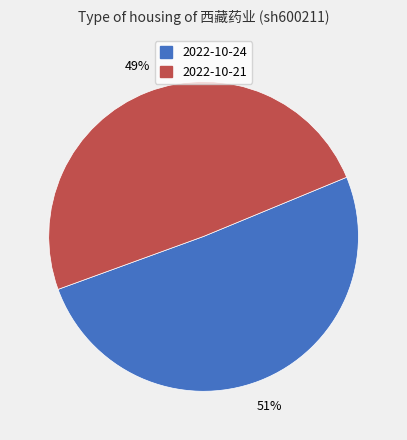

Is it true that 2022-10-24 is 51% of the pie?

True